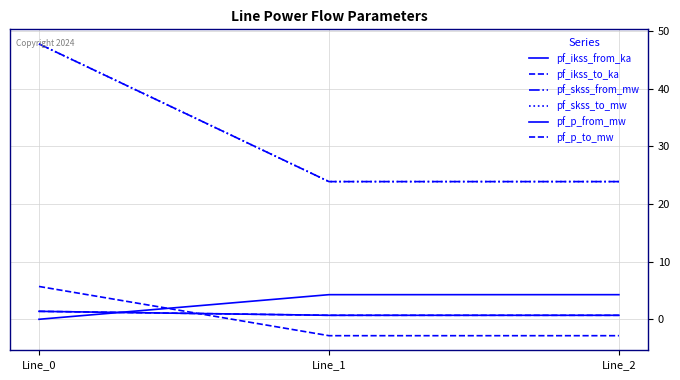

Rank the series at Line_0 from highest to lowest value.

pf_skss_from_mw, pf_skss_to_mw, pf_p_to_mw, pf_ikss_from_ka, pf_ikss_to_ka, pf_p_from_mw